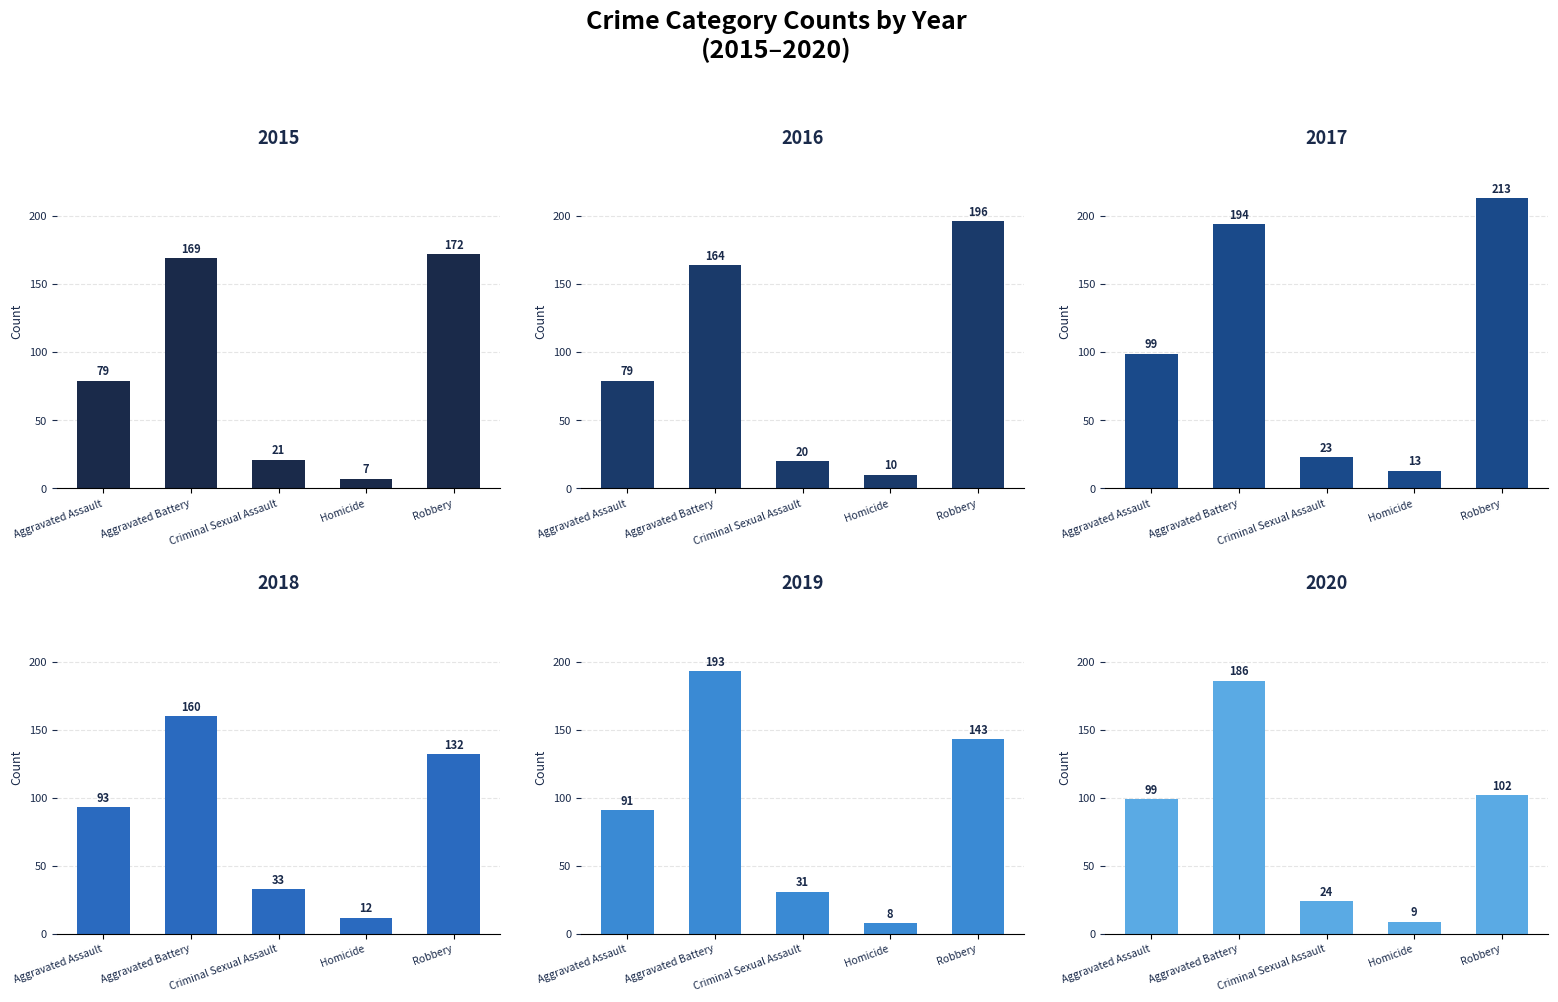

At which label is 2016 closest to 103?

Aggravated Assault